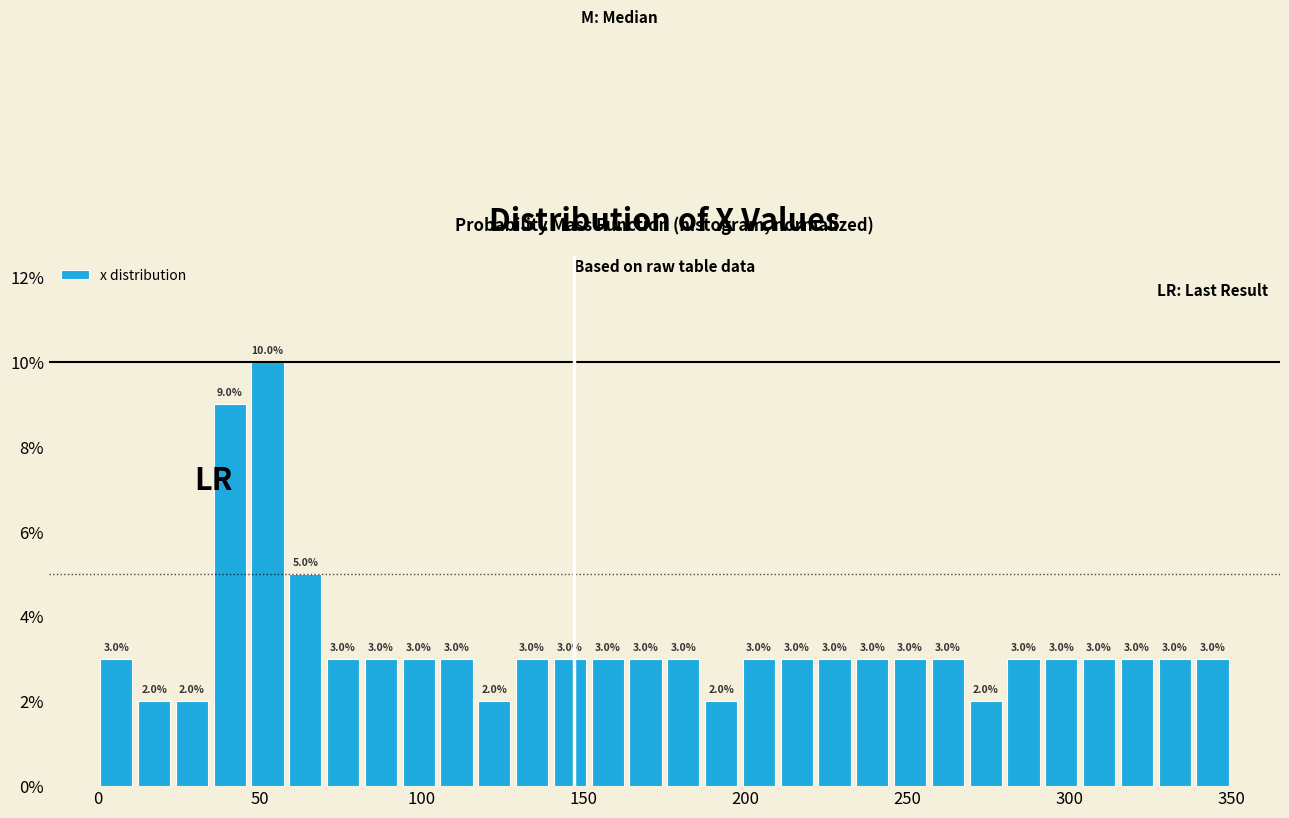

Read against the x-axis, roughly where is the centre of the tallest bar?

55